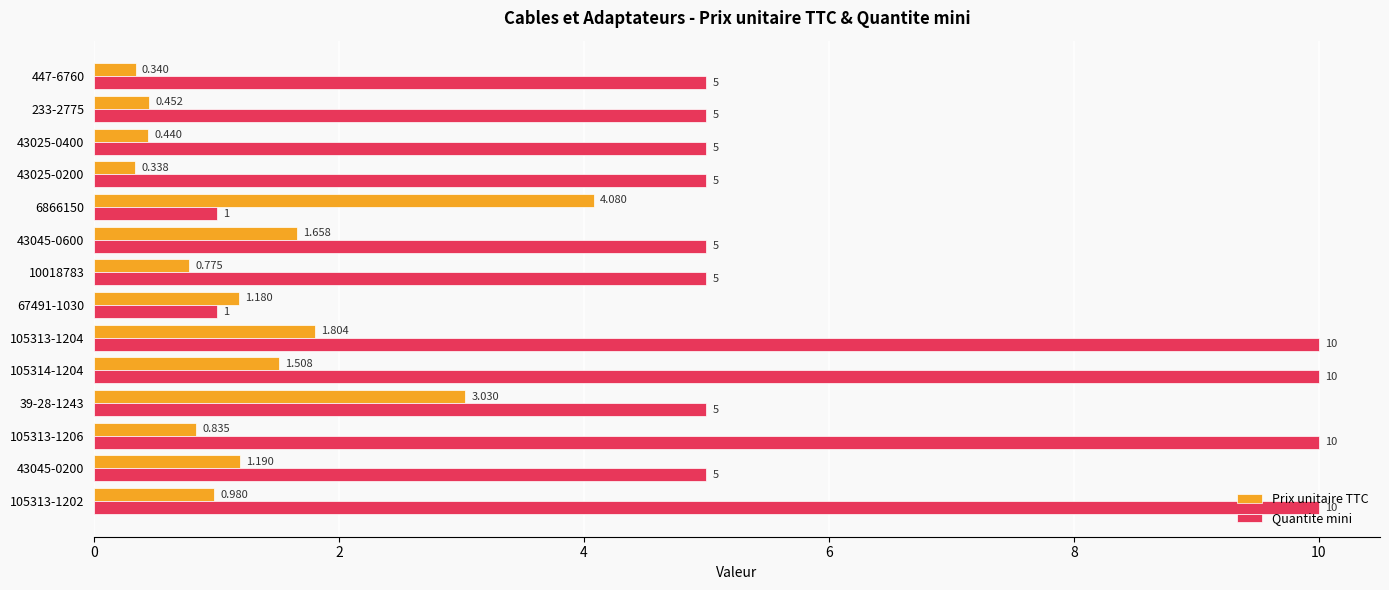

How many distinct data groups are displayed?

2